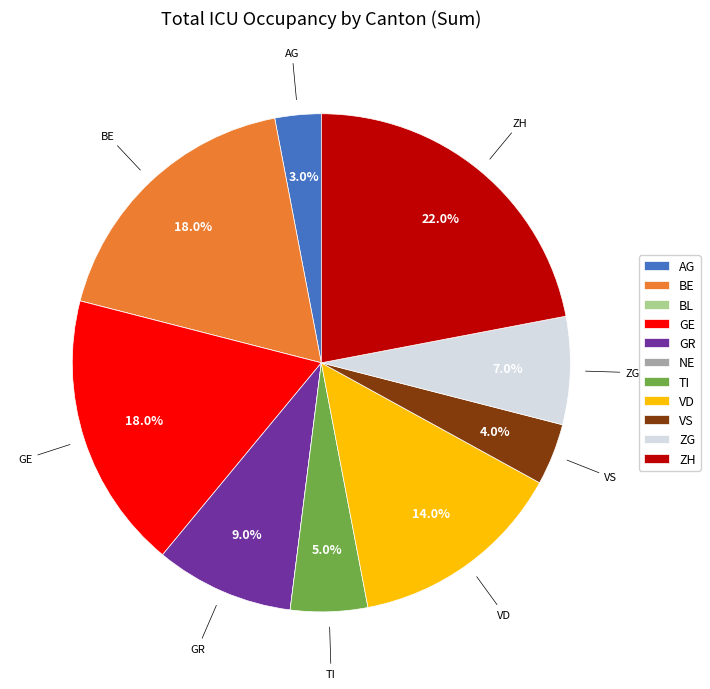

To the nearest percent, what is the difference between the largest and smallest slice percentages?

22%